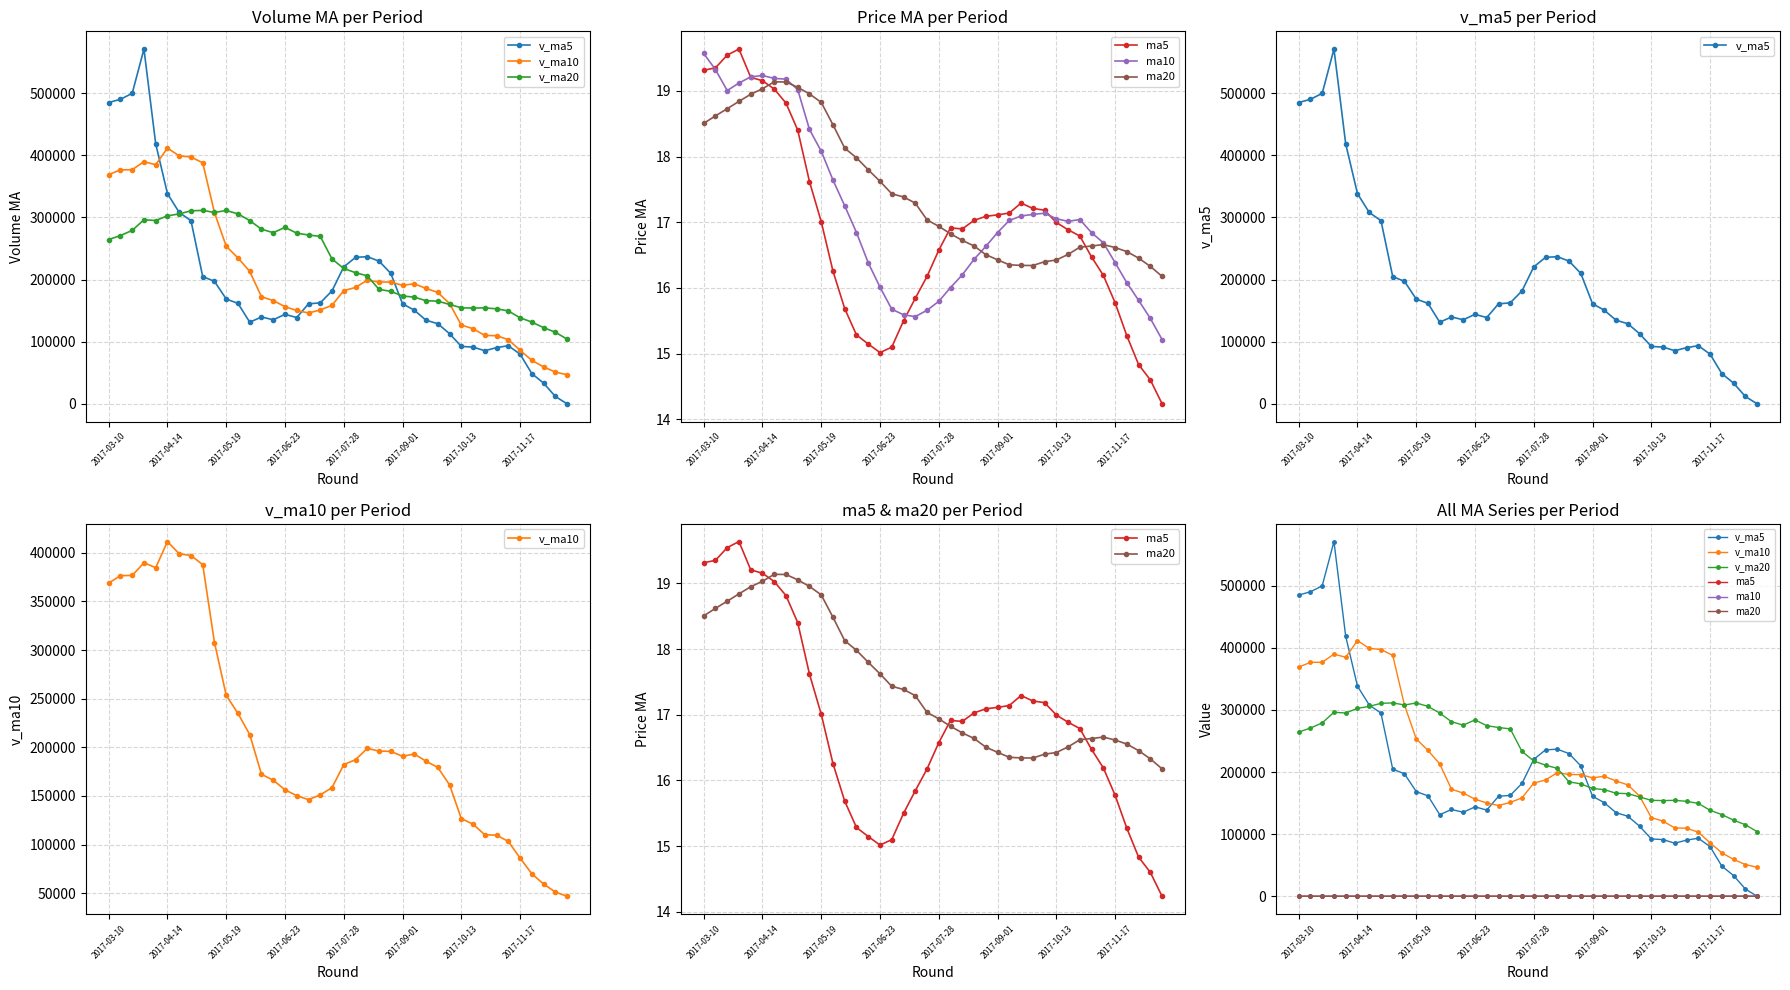

How many interior local valleys does the v_ma20 series have?

4